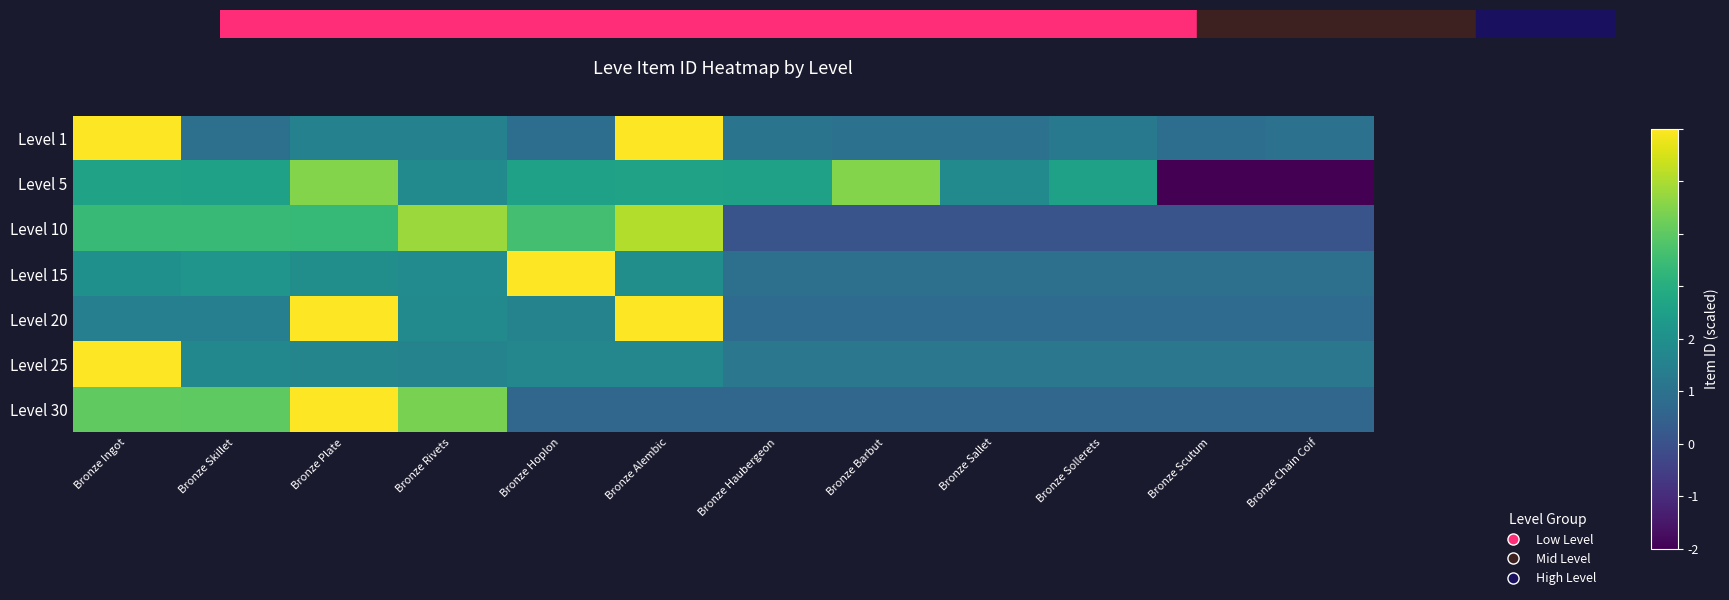

What is the difference between the highest and lowest values at Bronze Barbut?

2.2